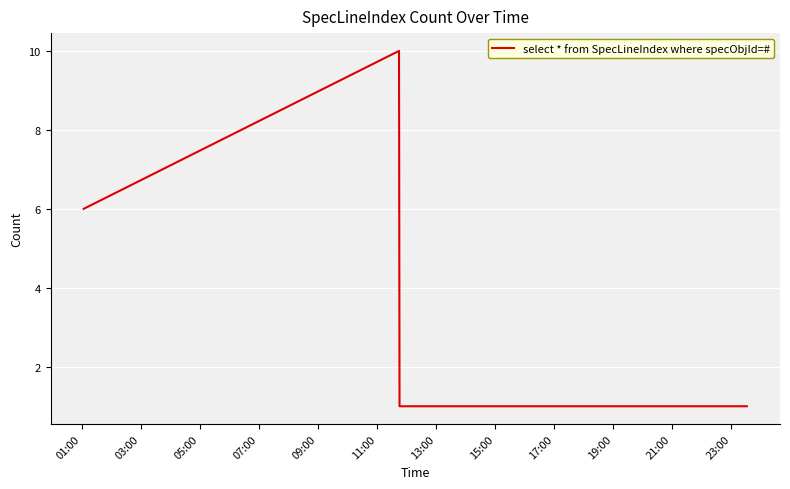

What is the maximum value shown in the chart?

10